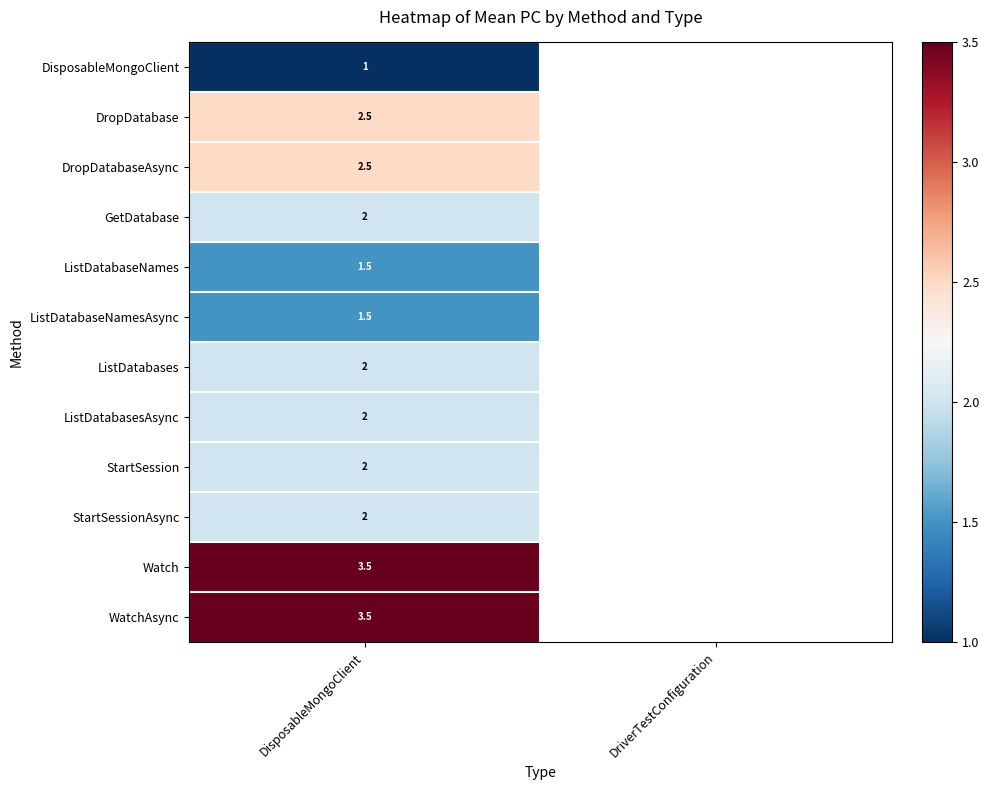

Which has a higher value, DriverTestConfiguration or DisposableMongoClient?

DisposableMongoClient